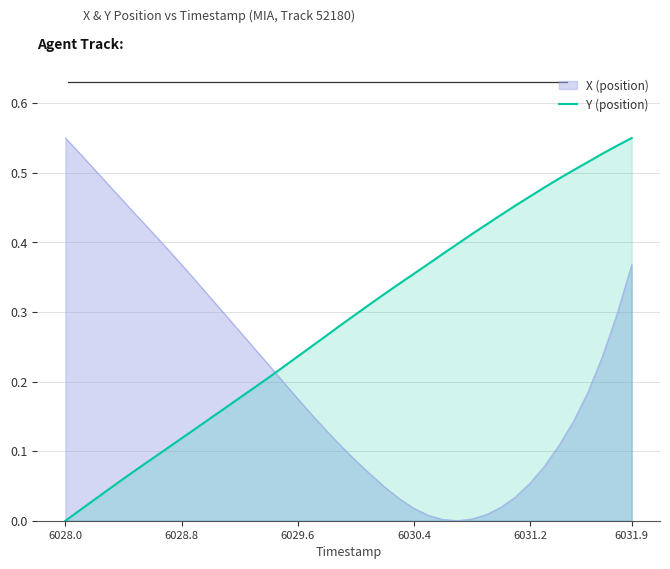

Rank the series by their average value, from lowest to highest.

X (position), Y (position)